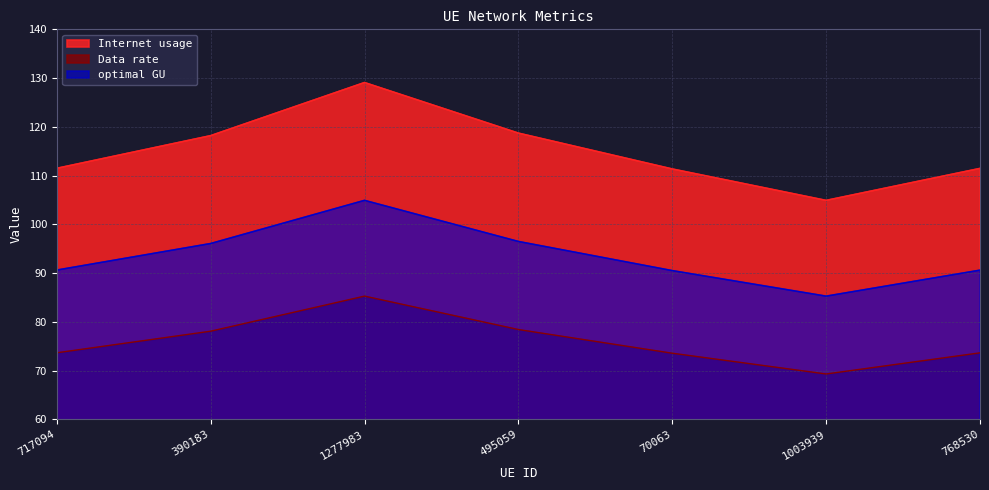

How many categories are shown in the chart?

7